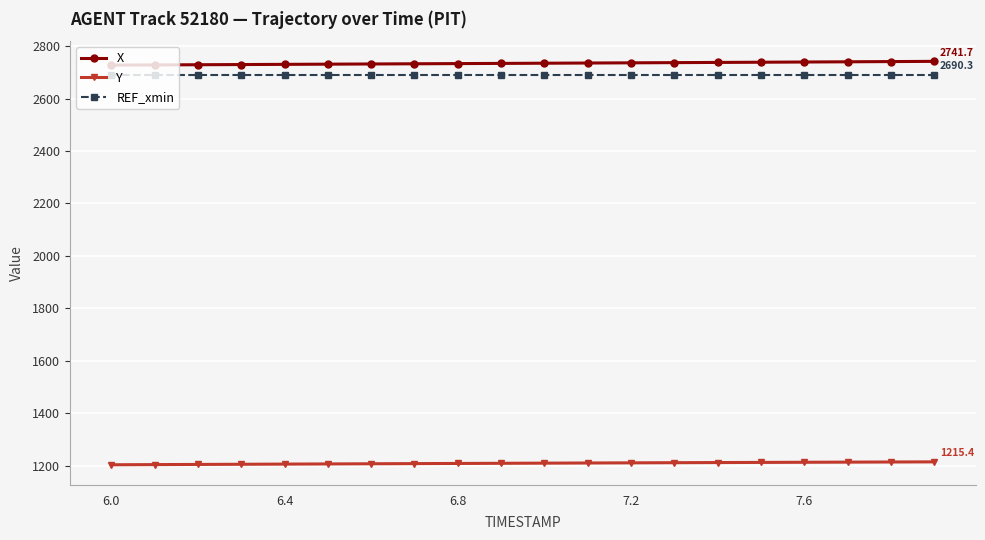

What is the value of the REF_xmin point at the 4th from the left?

2690.3